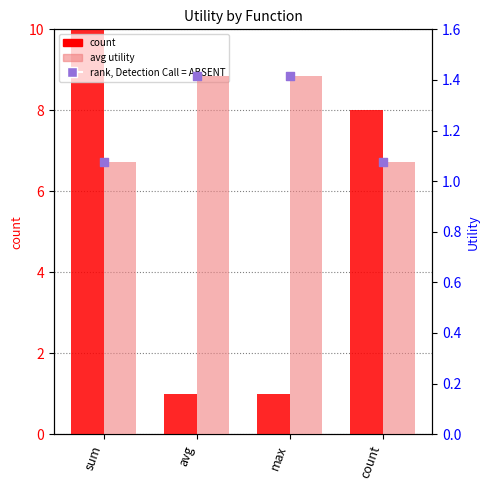

Which series has the largest total across all categories?

count